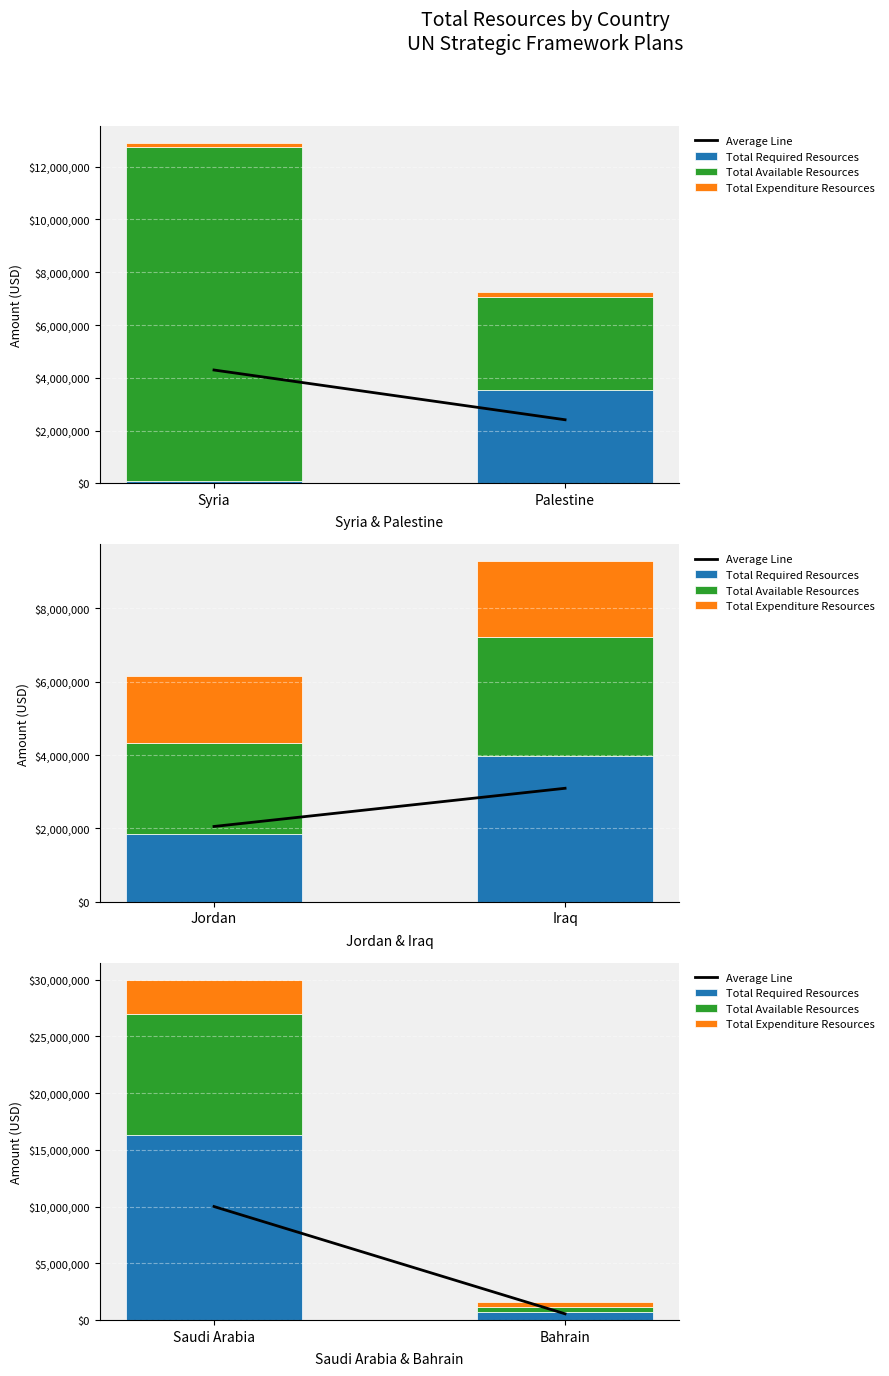

What is the label of the 2nd bar from the left?

Bahrain